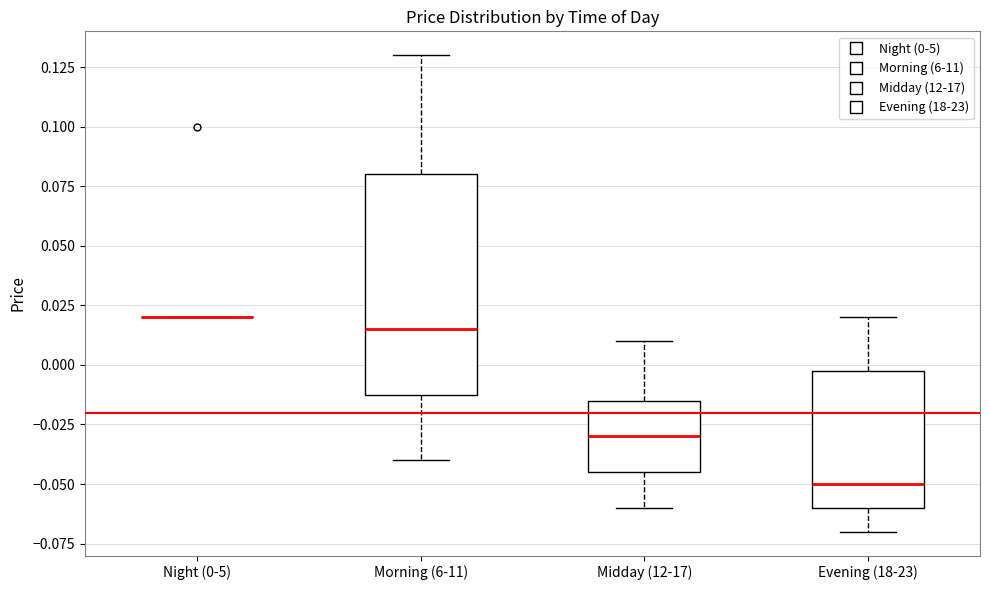

Reading left to right, read every box against the y-axis: the position of its median line, the range the box covers, and the ends of its whiskers. The values are not printed on the chart, so give them approximately, as read against the axis.

Night (0-5): box collapsed to a line at 0.020, whiskers 0.020 to 0.020
Morning (6-11): median 0.015, box -0.010 to 0.080, whiskers -0.040 to 0.130
Midday (12-17): median -0.030, box -0.045 to -0.015, whiskers -0.060 to 0.010
Evening (18-23): median -0.050, box -0.060 to 0.000, whiskers -0.070 to 0.020